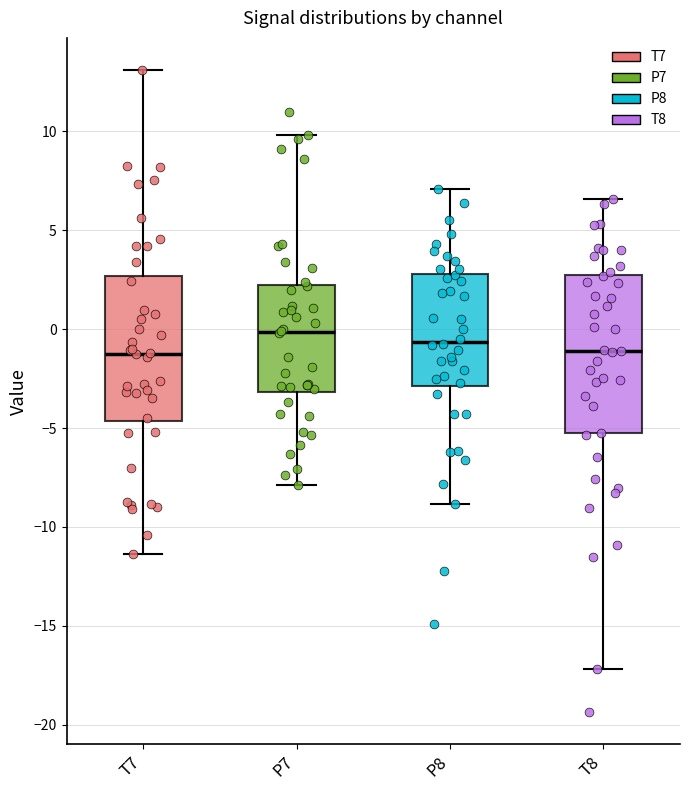

Reading left to right, read every box against the y-axis: the position of its median line, the range the box covers, and the ends of its whiskers. The values are not printed on the chart, so give them approximately, as read against the axis.

T7: median -1.5, box -4.5 to 2.5, whiskers -11.5 to 13.0
P7: median 0.0, box -3.0 to 2.0, whiskers -8.0 to 10.0
P8: median -0.5, box -3.0 to 3.0, whiskers -9.0 to 7.0
T8: median -1.0, box -5.5 to 2.5, whiskers -17.0 to 6.5